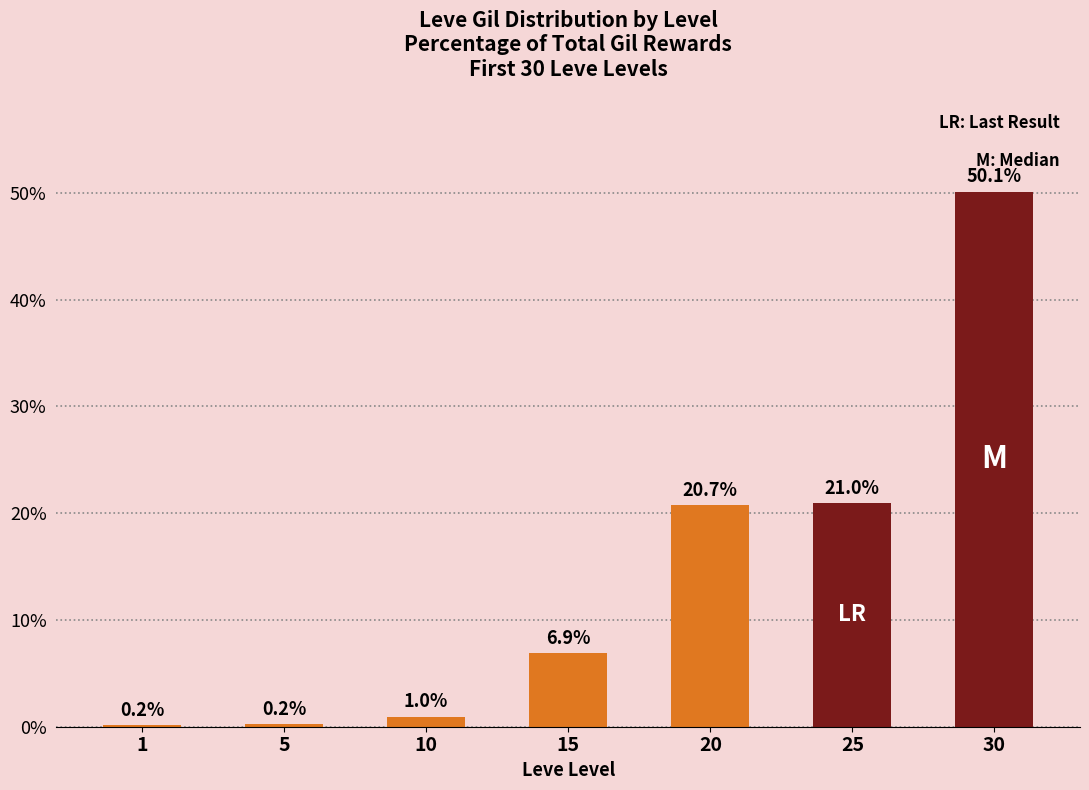

How many data points are above 6?

4